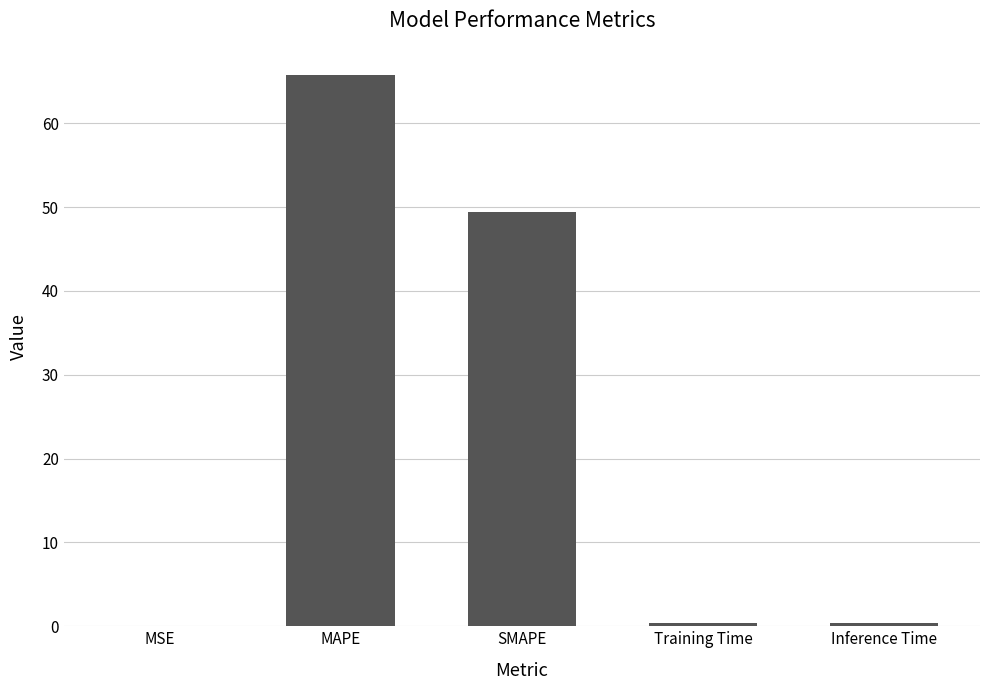

What is the change in value from MAPE to SMAPE?

-16.3